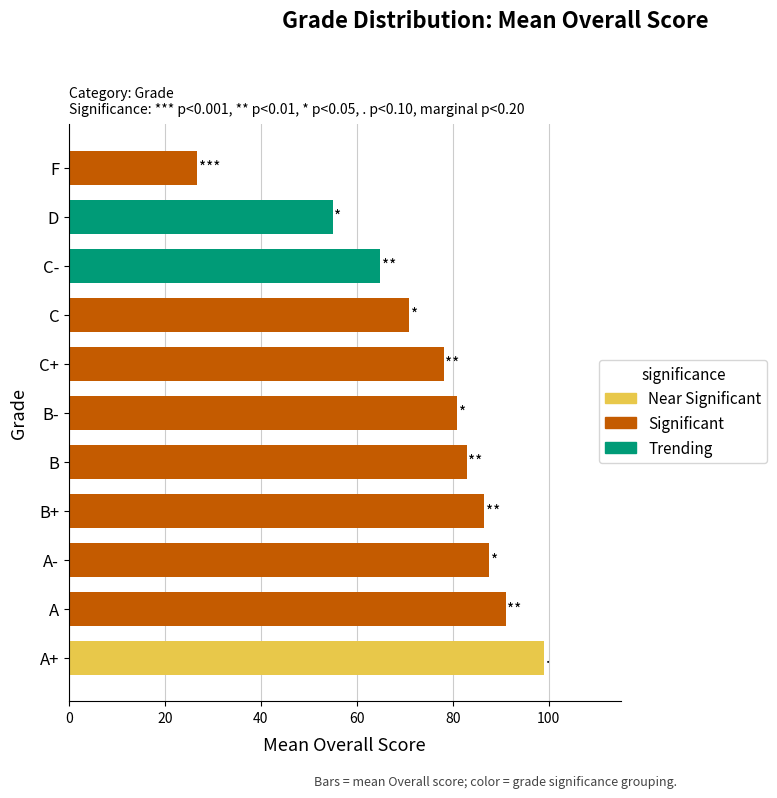

How many categories are shown in the chart?

11